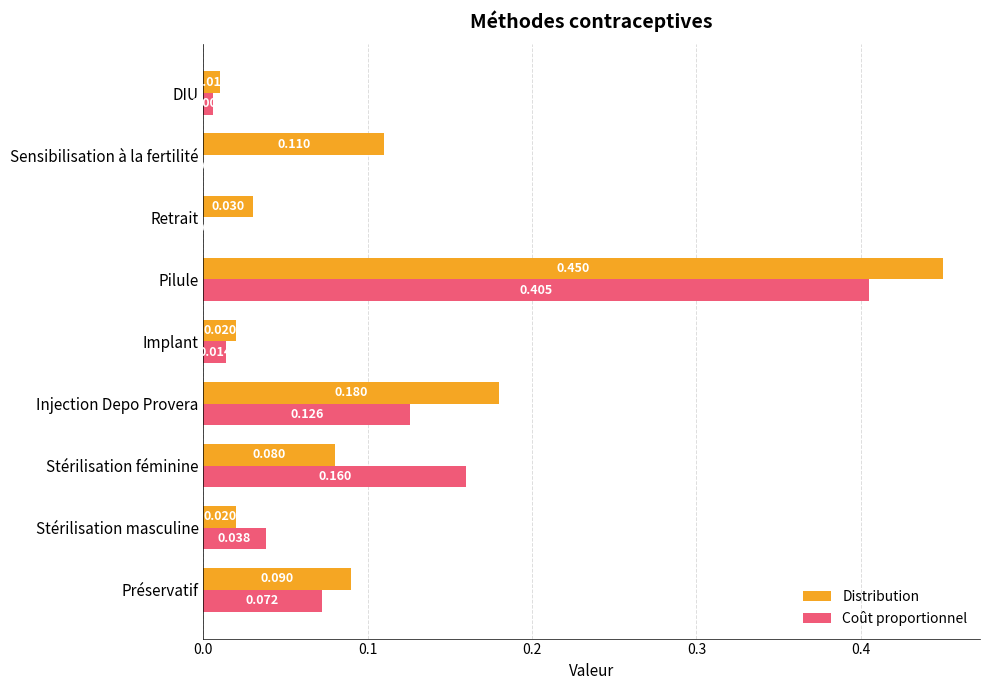

Which category has the highest value in the Coût proportionnel series?

Pilule